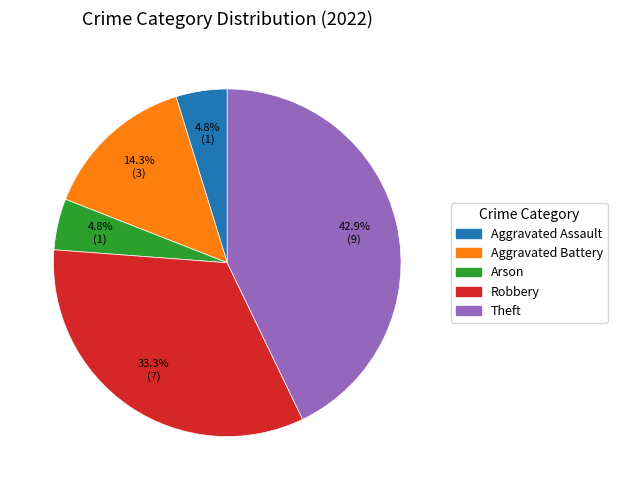

What percentage is NOT represented by Arson?

95.2%